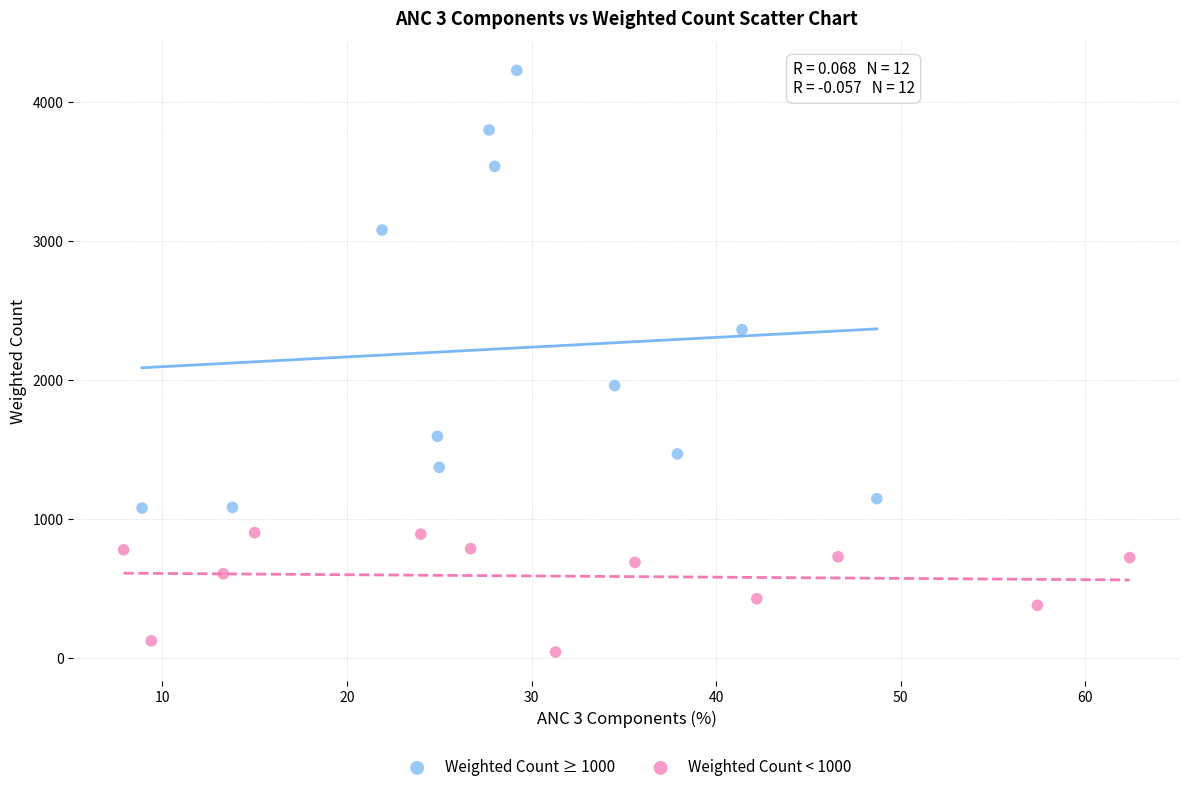

What are all the series names shown in the legend?

Weighted Count ≥ 1000, Weighted Count < 1000